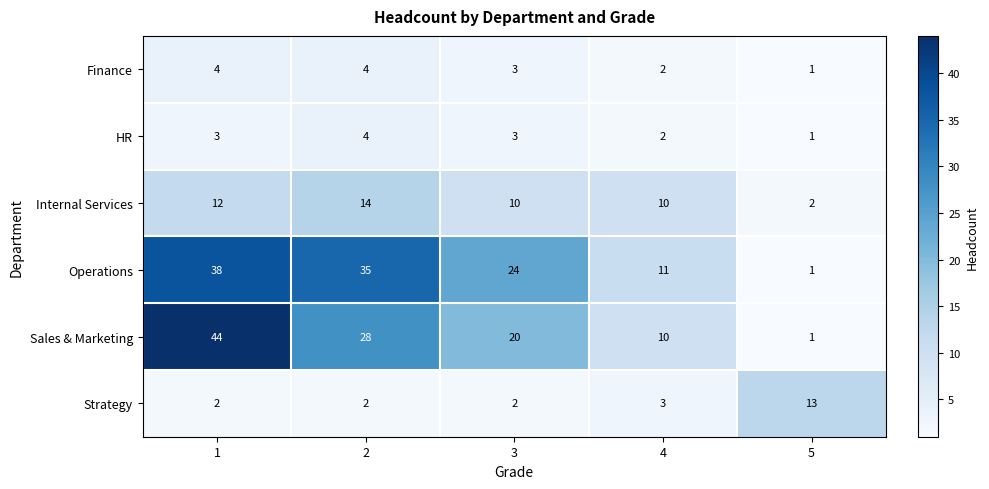

Which series changed the most between 1 and 4?

Sales & Marketing